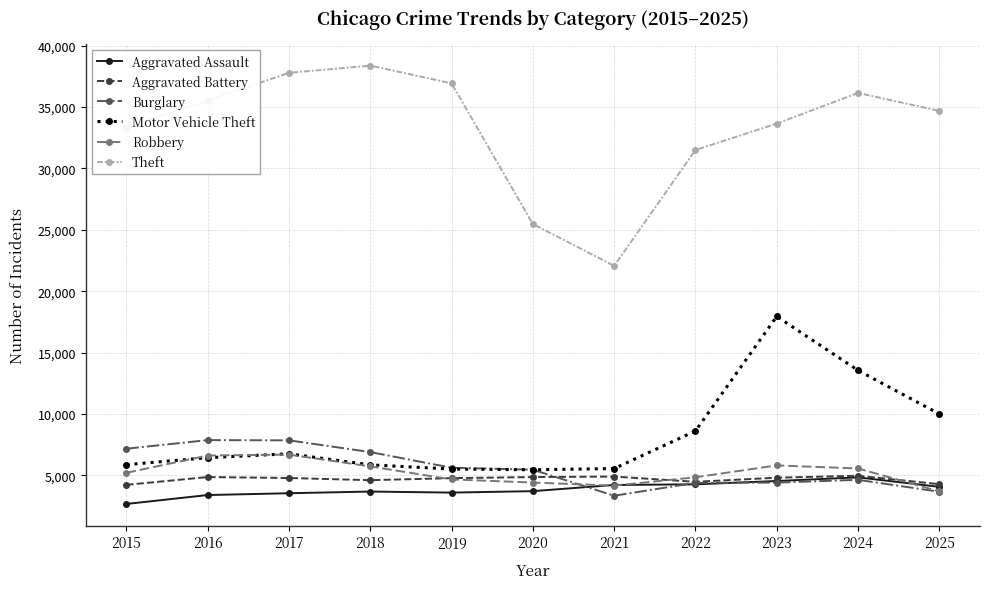

What is the total value across all series at 2015?

58448